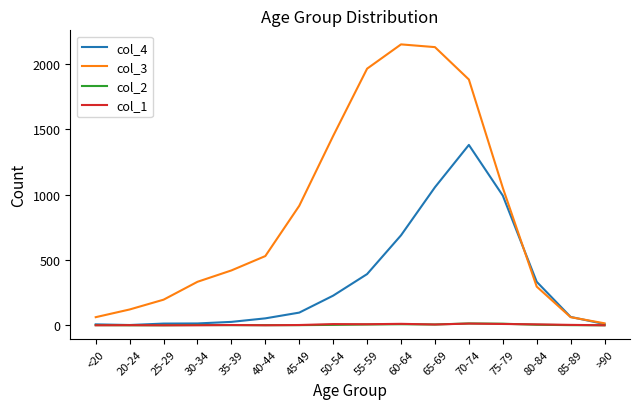

Is it true that col_4 equals 589 at 55-59?

False